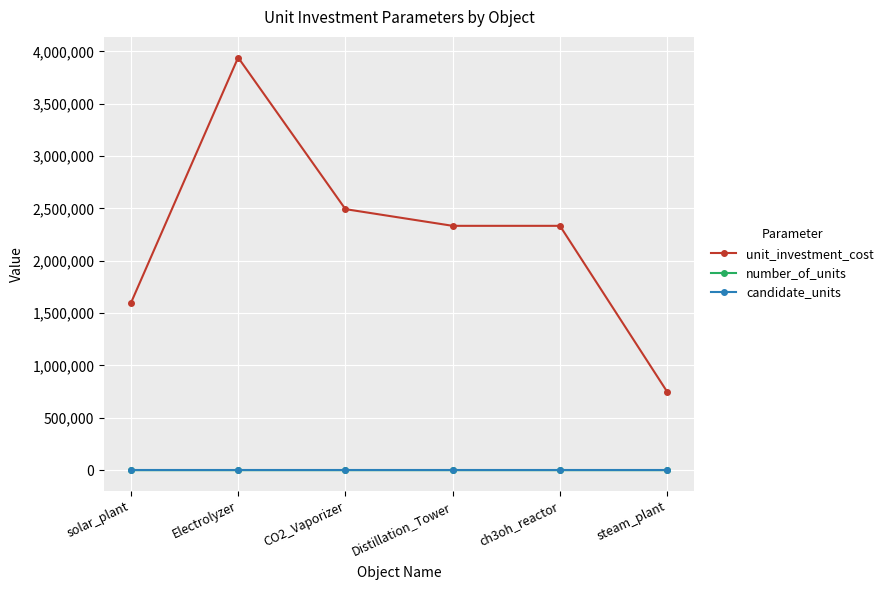

Count the number of categories in the chart.

6